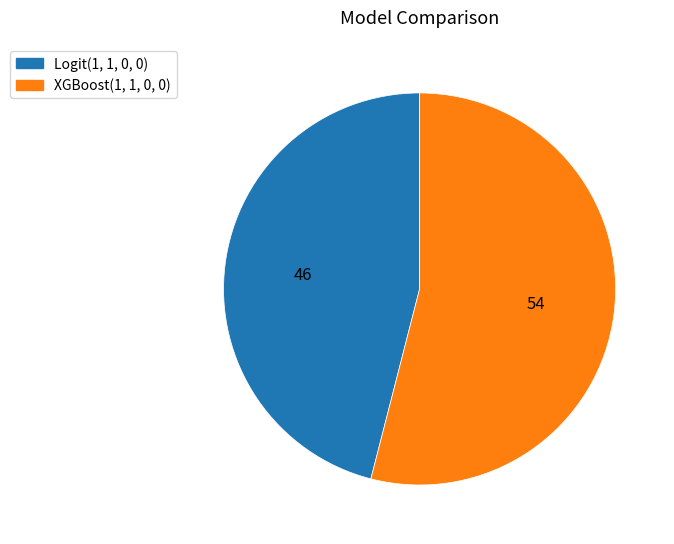

Count the number of slices in the pie.

2